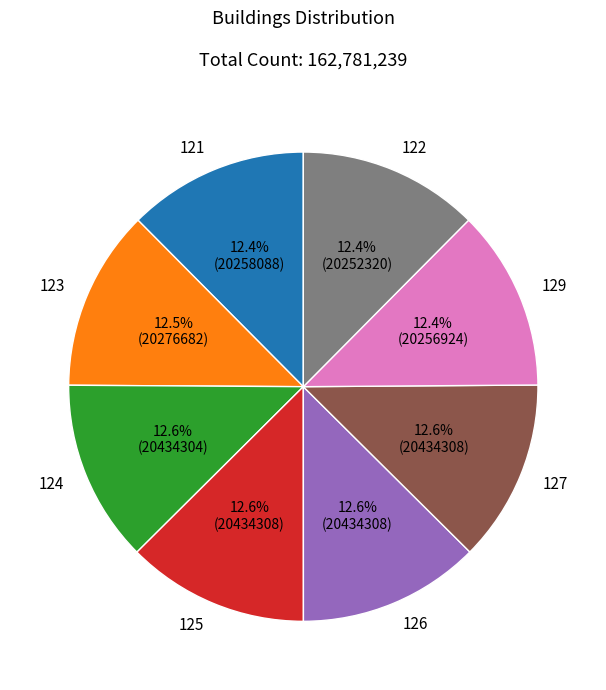

Approximately how many times larger is the value at 127 compared to 126?

1.0